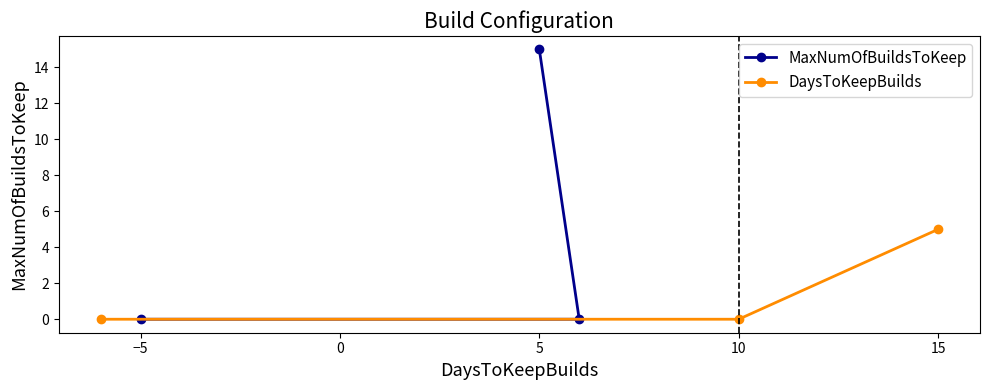

True or false: MaxNumOfBuildsToKeep has a value of -6 at −5.

False